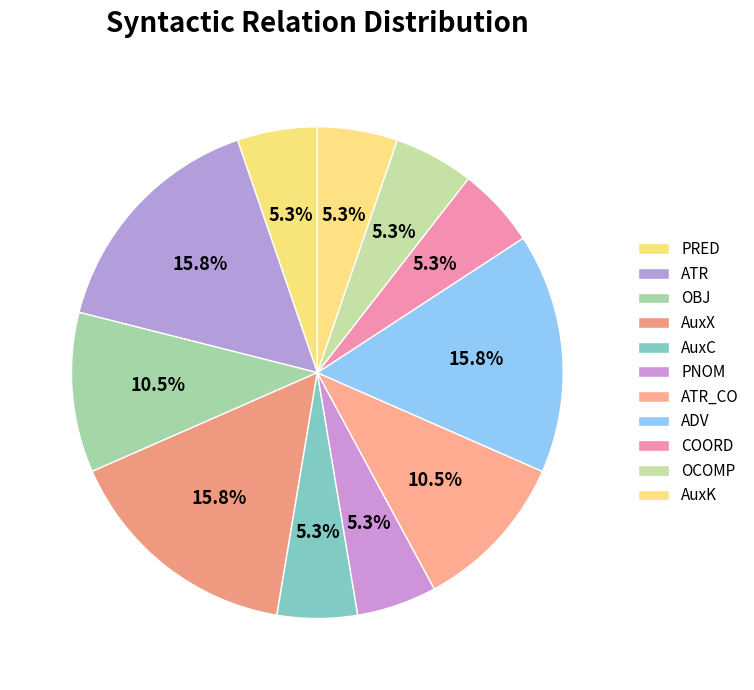

How many segments does this pie chart have?

11